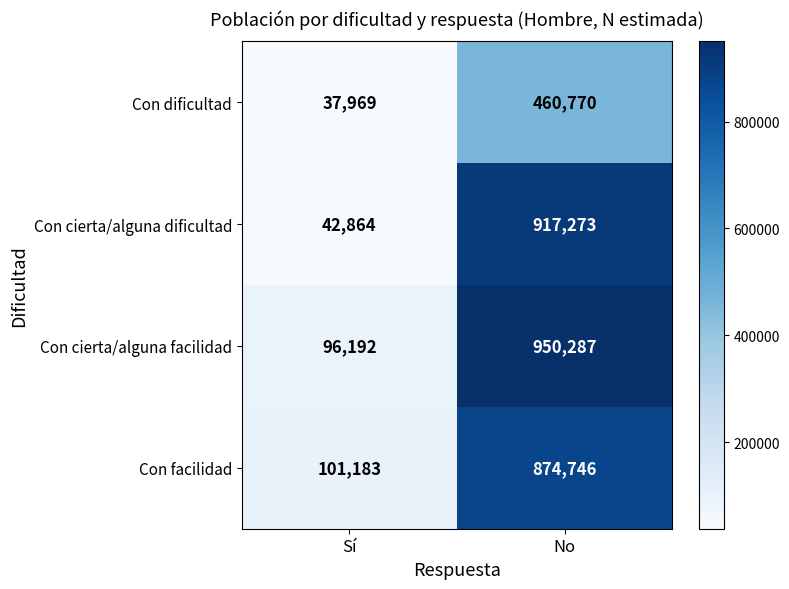

What is the spread (max minus min) of values at No?

489517